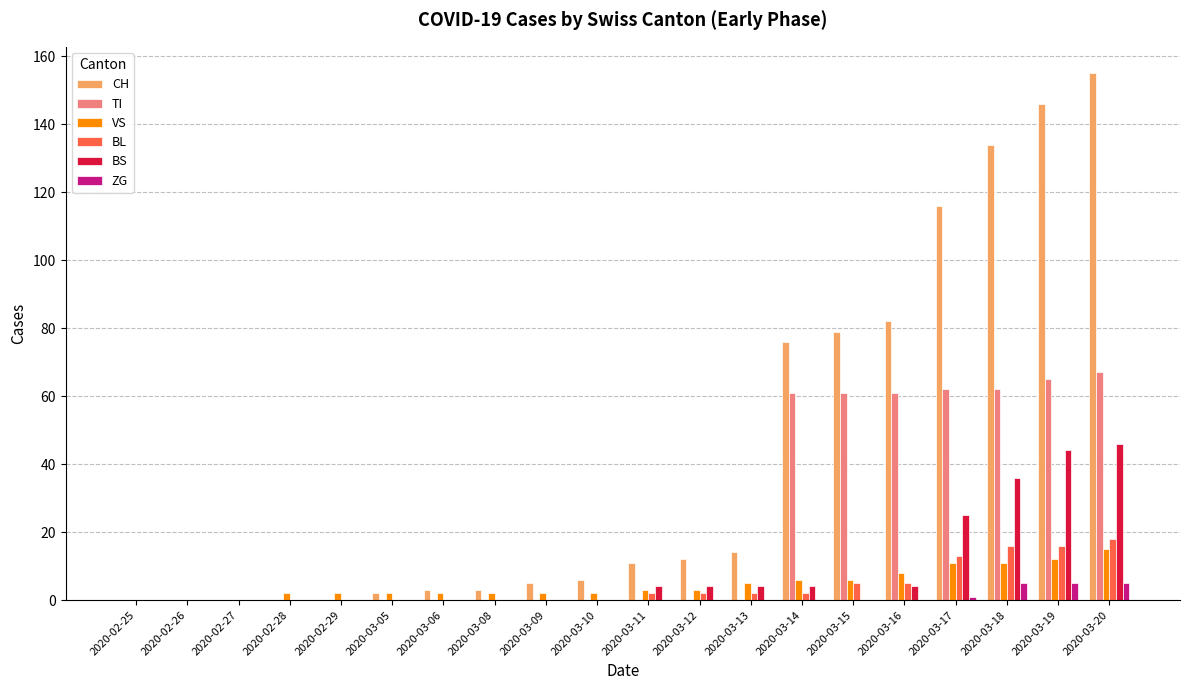

The VS series shows 6 at 2020-03-14. True or false?

True